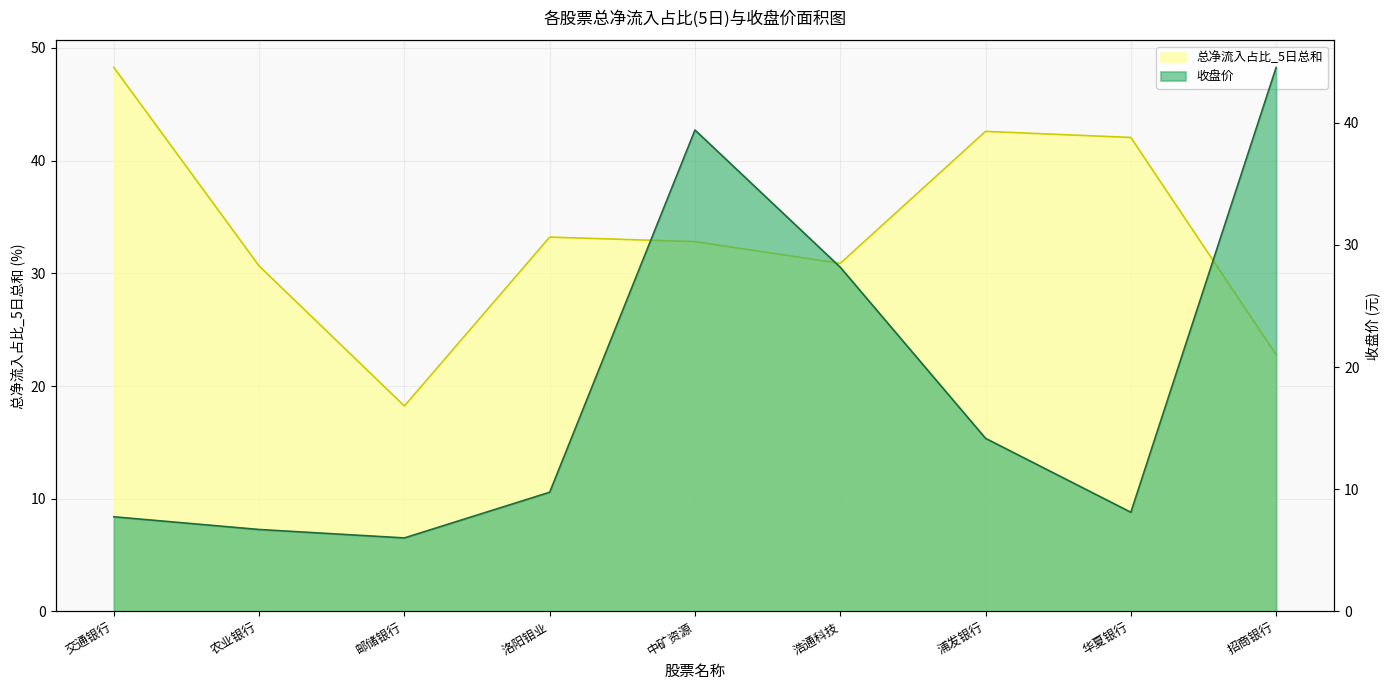

Rank the series by their maximum value, from highest to lowest.

总净流入占比_5日总和, 收盘价